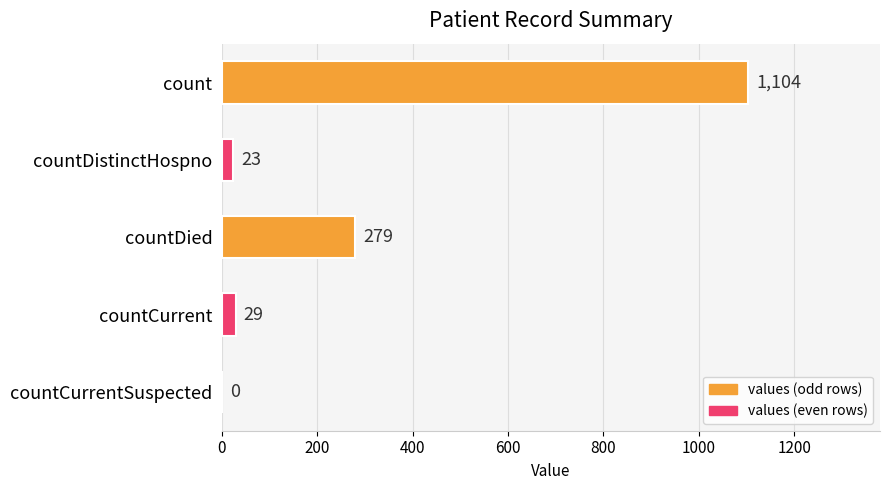

Reading top to bottom, extract all data points from this chart.

count=1104	countDistinctHospno=23	countDied=279	countCurrent=29	countCurrentSuspected=0